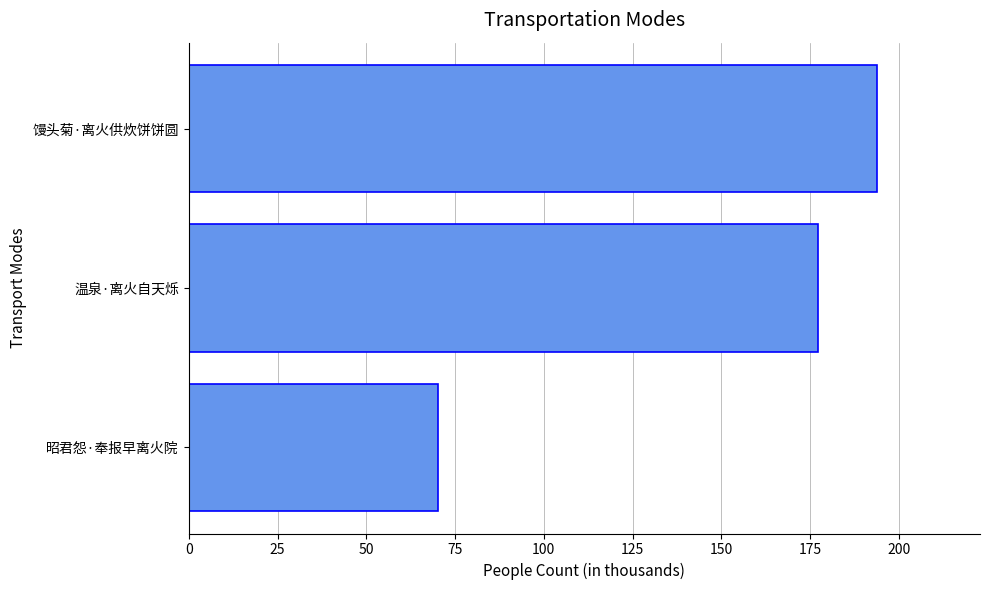

How many values are below 177?

1